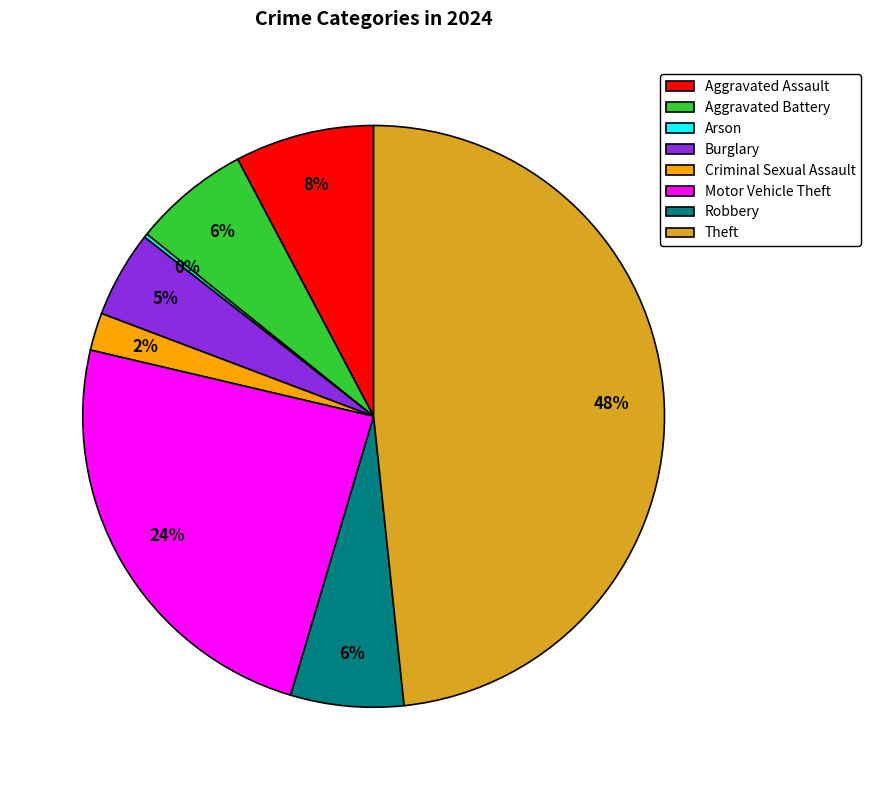

Which category has the biggest portion of the pie?

Theft